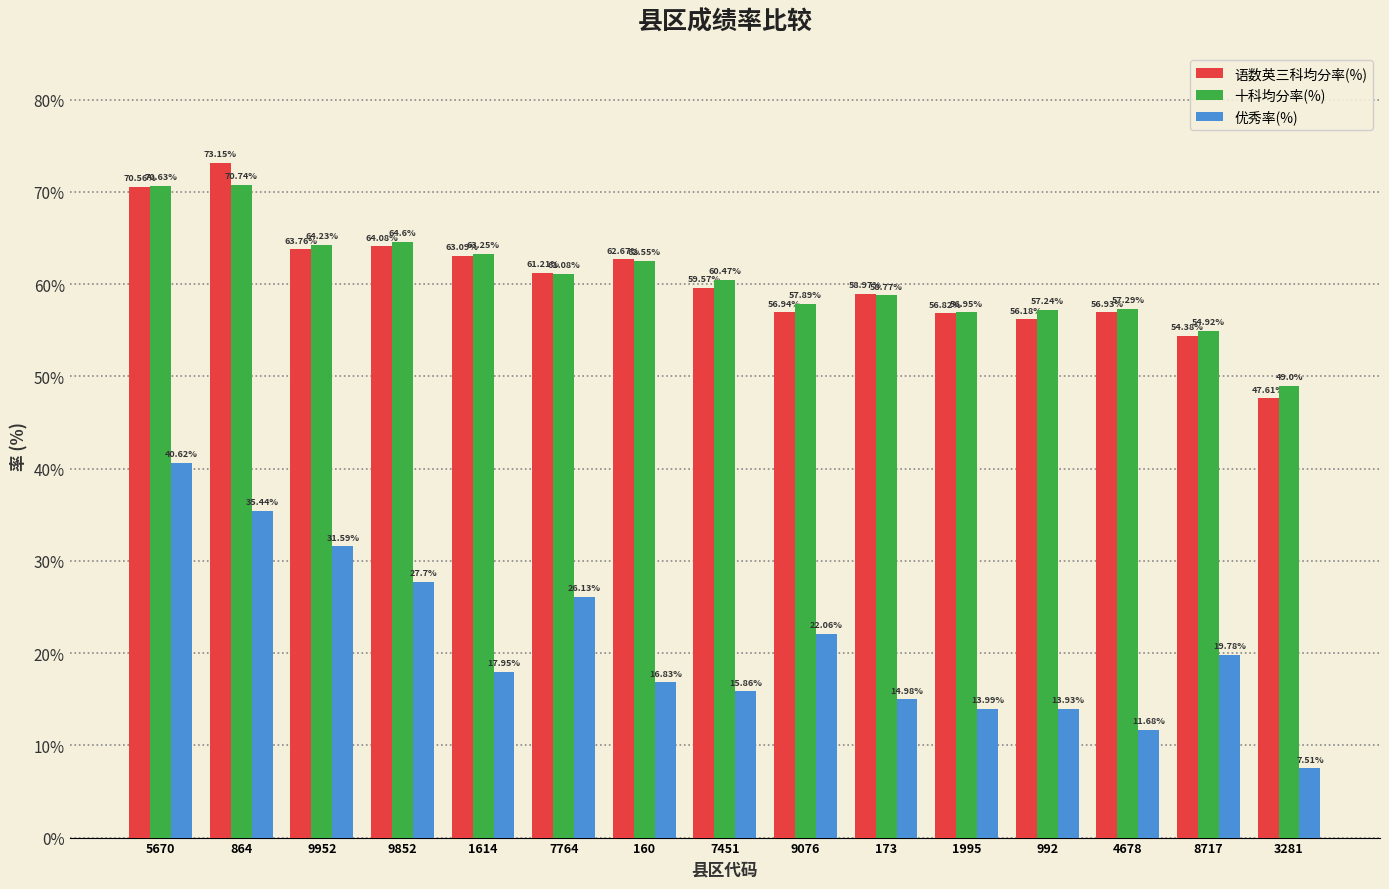

What is the sum of the 优秀率(%) values at 864 and 9852?

63.1